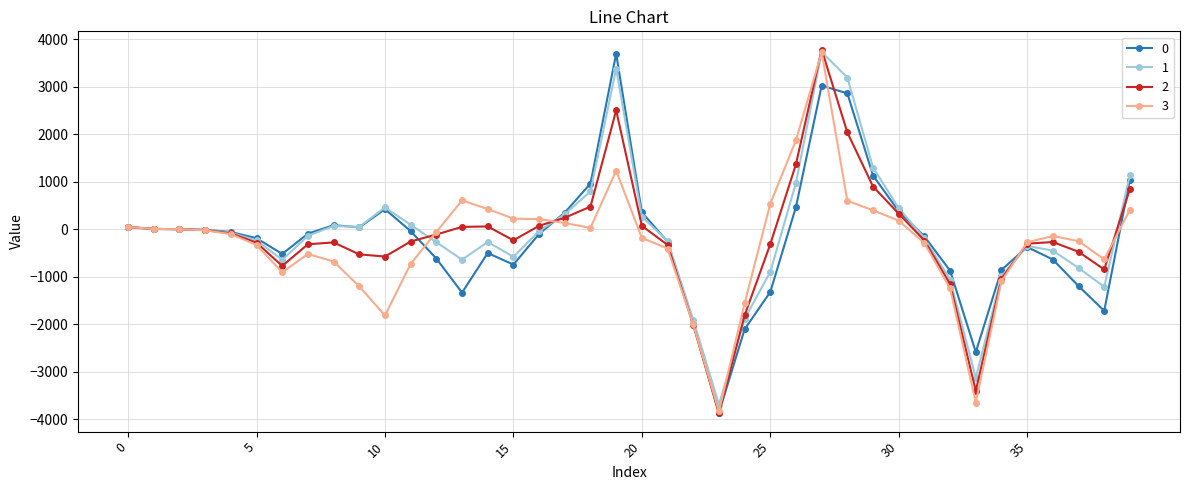

What is the value of the 1 point at the 38th from the left?

-817.8